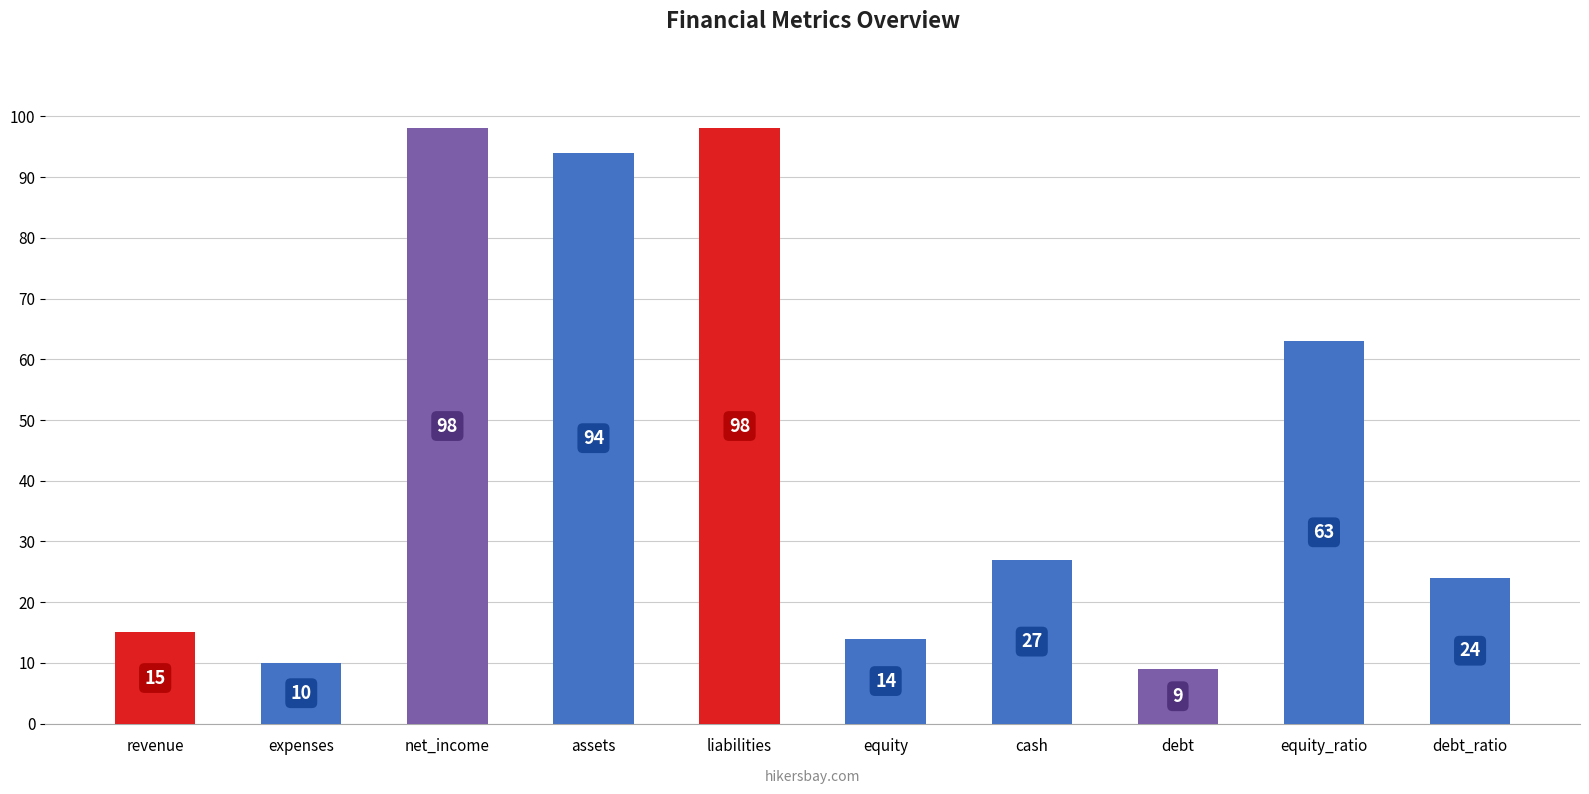

What is the sum of the values at debt_ratio and assets?

118